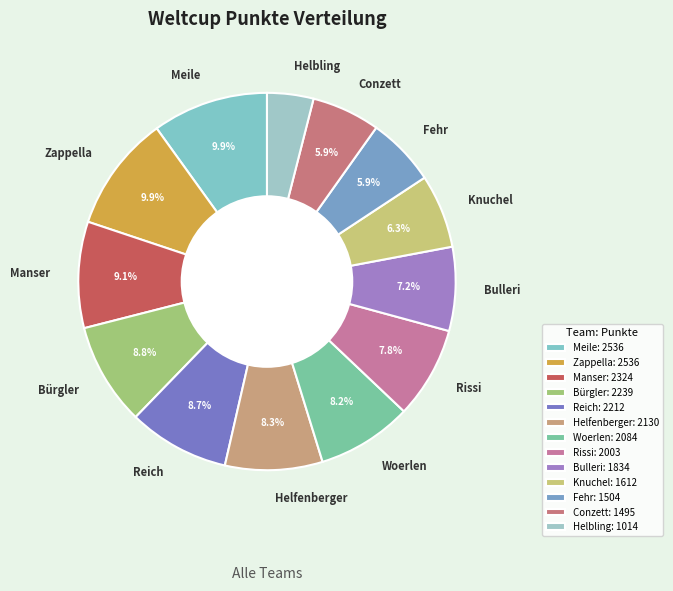

Does any single category account for the majority?

No